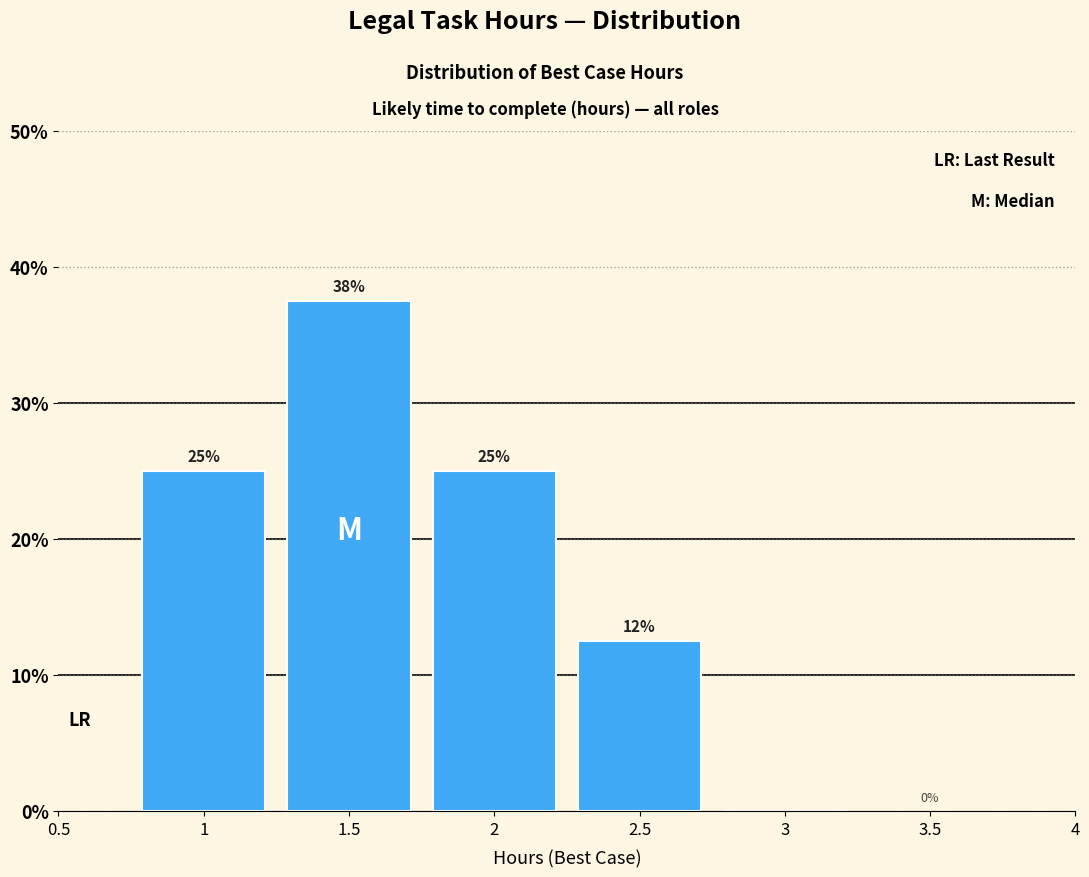

Which range on the x-axis has the tallest bar?

1.25 to 1.75